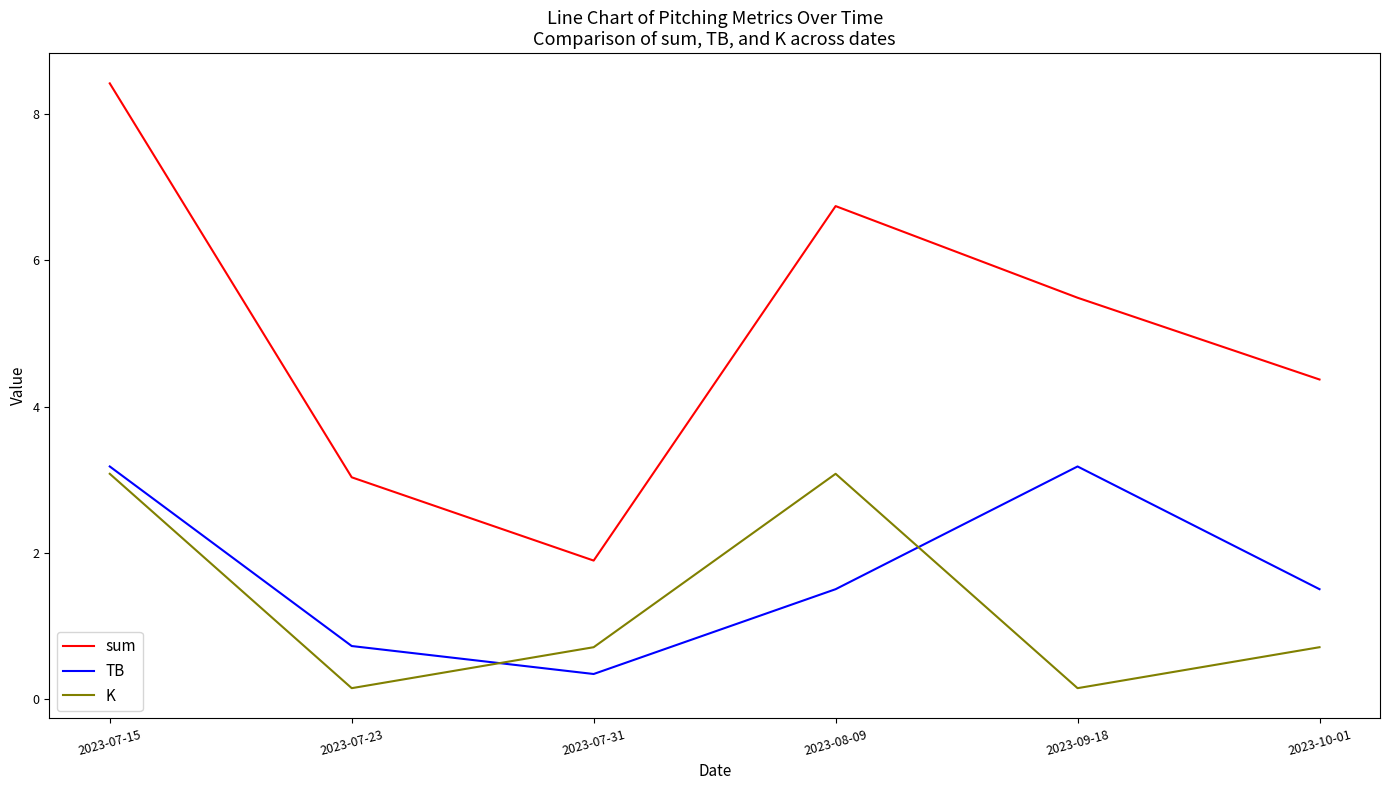

At which category does TB reach its first local valley?

2023-07-31